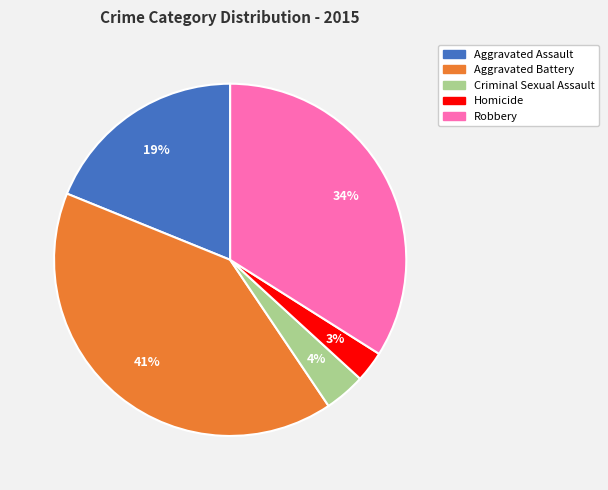

Is the sum of Aggravated Assault and Robbery greater than half?

Yes